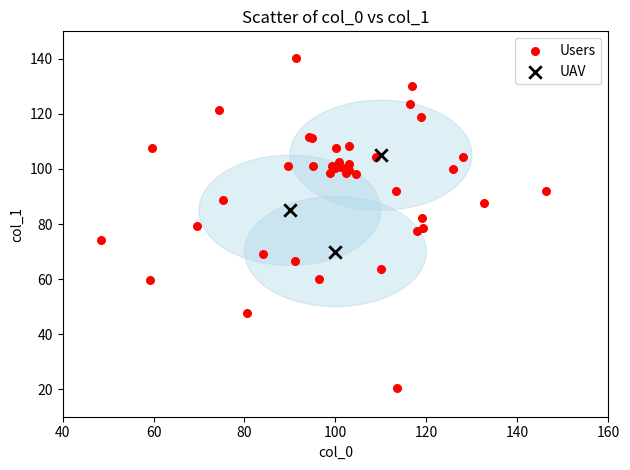

Which series contains the highest Y value?

Users